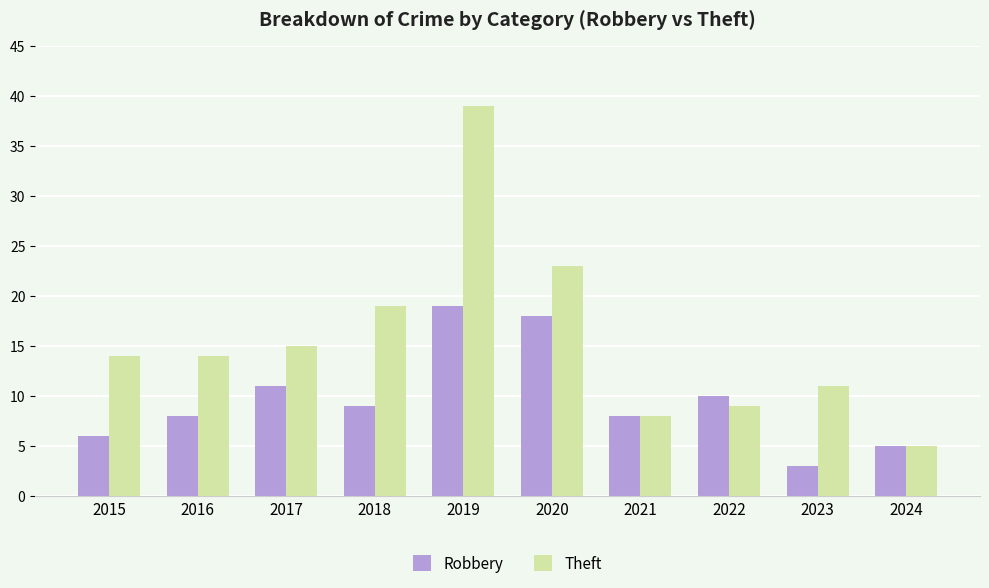

Is it true that Theft equals 14 at 2016?

True